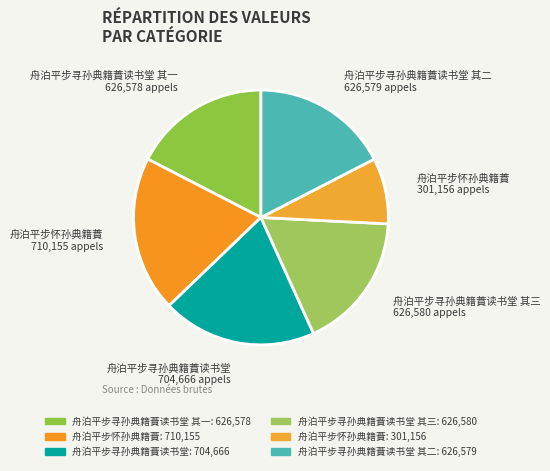

How many slices are in this pie chart?

6